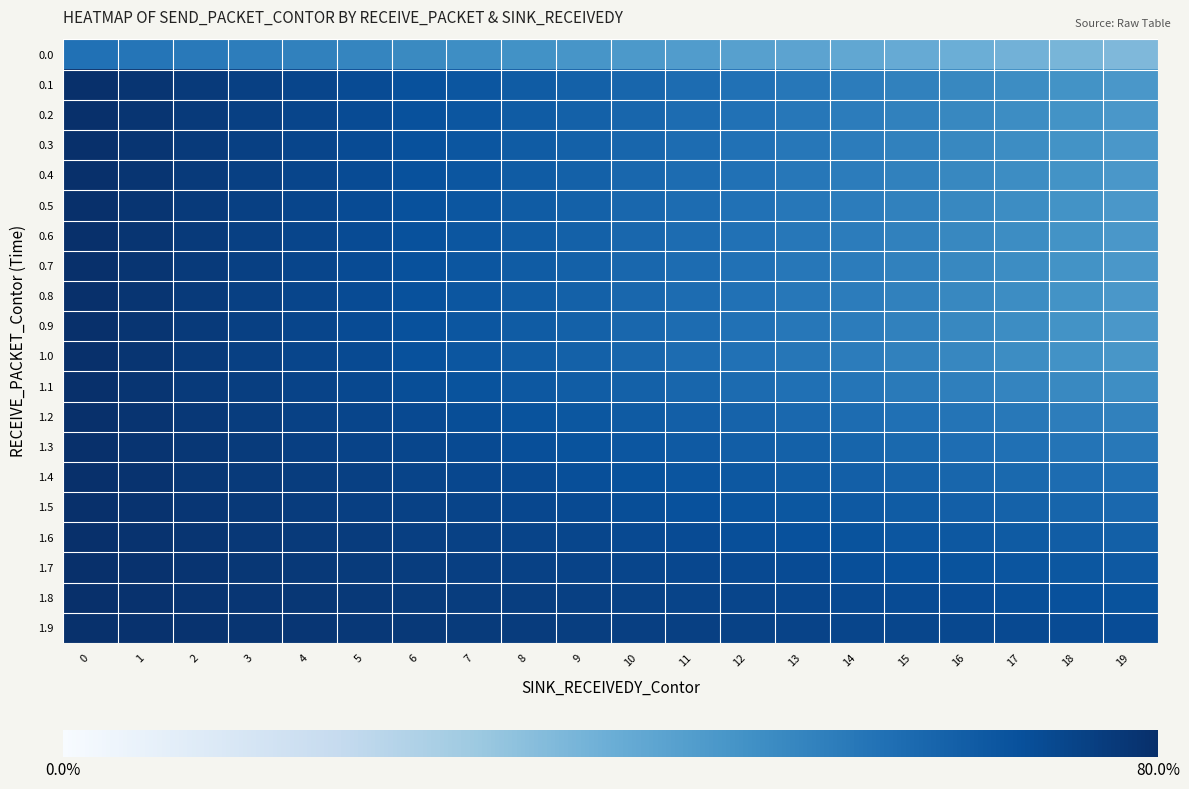

List the series in order of their peak value, highest first.

0.1, 0.2, 0.3, 0.4, 0.5, 0.6, 0.7, 0.8, 0.9, 1.0, 1.1, 1.2, 1.3, 1.4, 1.5, 1.6, 1.7, 1.8, 1.9, 0.0